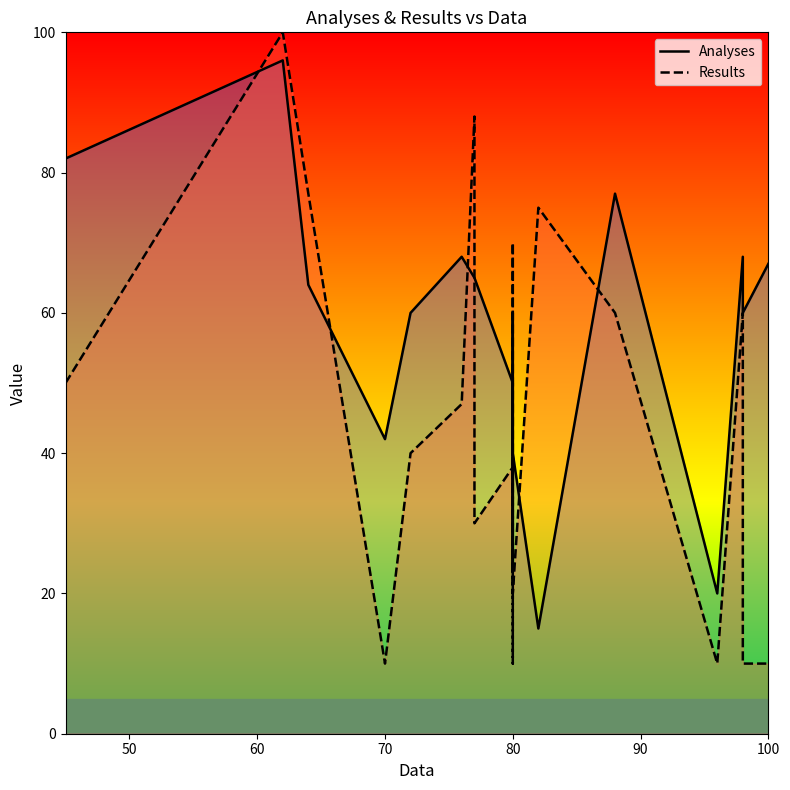

Reading left to right, list all the values displayed in this chart.

Analyses: 82	96	64	42	60	68	65	65	50	23	60	40	15	77	20	68	60	67
Results: 50	100	77	10	40	47	88	30	38	10	70	20	75	60	10	60	10	10